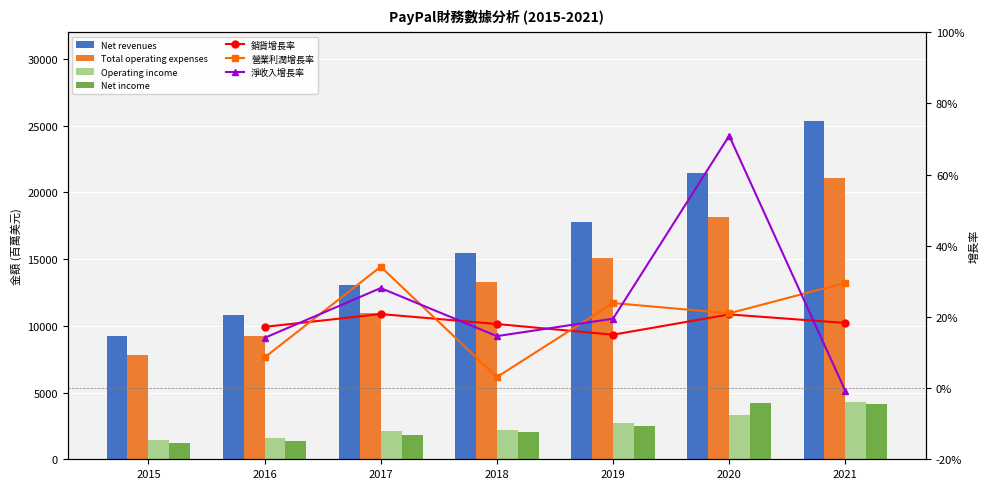

The Operating income series shows 3289 at 2020. True or false?

True